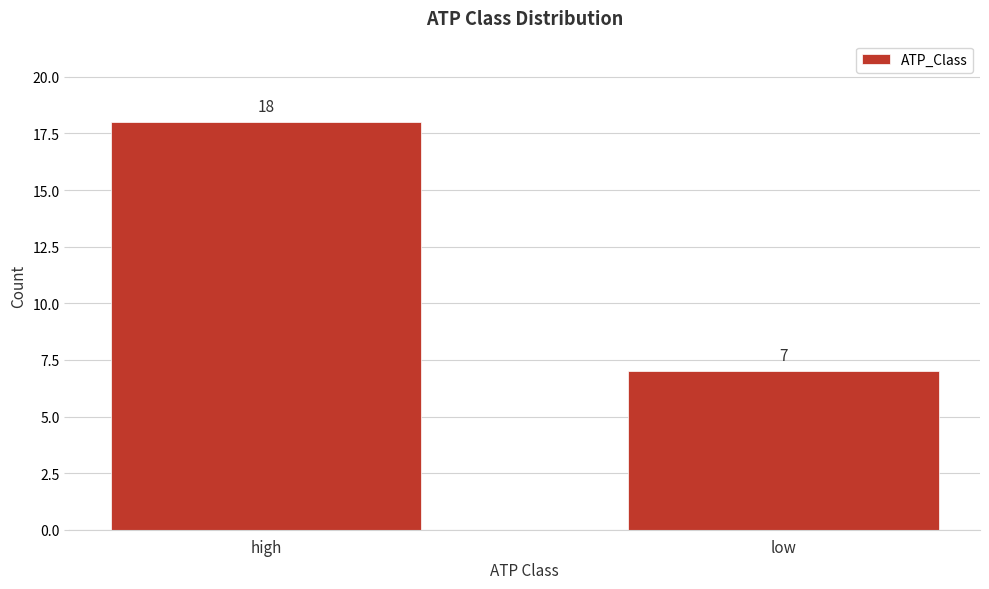

Reading left to right, extract all data points from this chart.

high=18	low=7